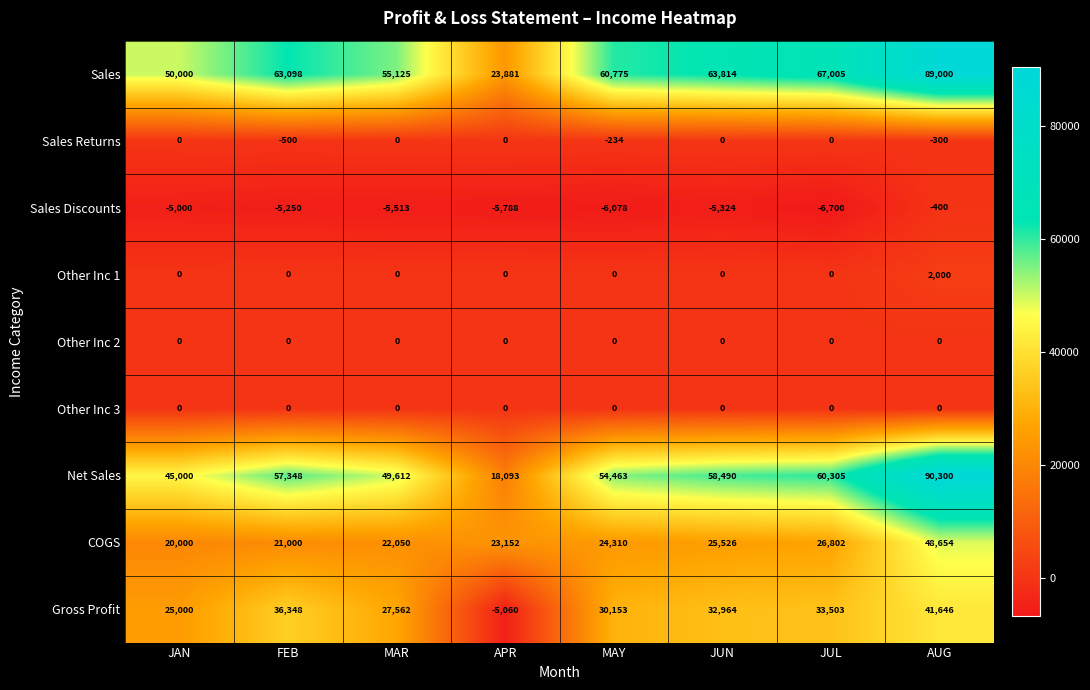

Which series has the widest spread of values?

Net Sales